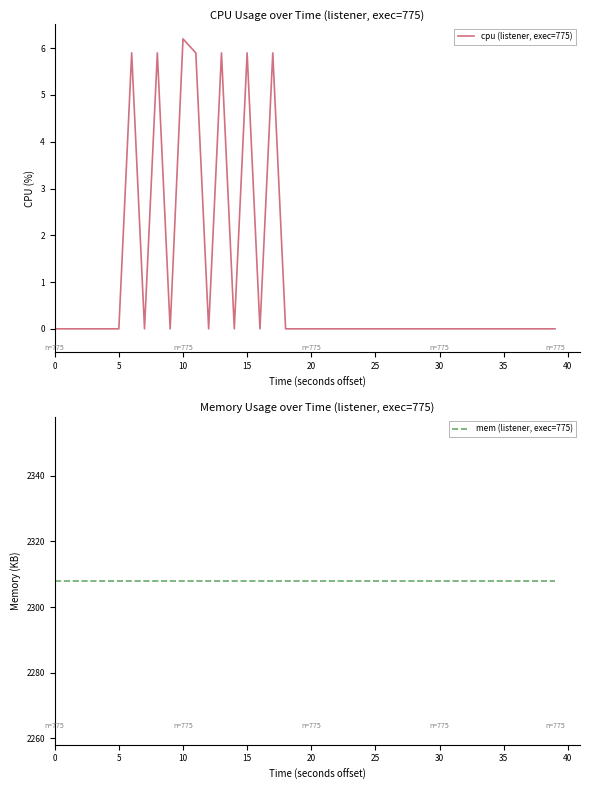

True or false: mem (listener, exec=775) and cpu (listener, exec=775) cross at least once.

False